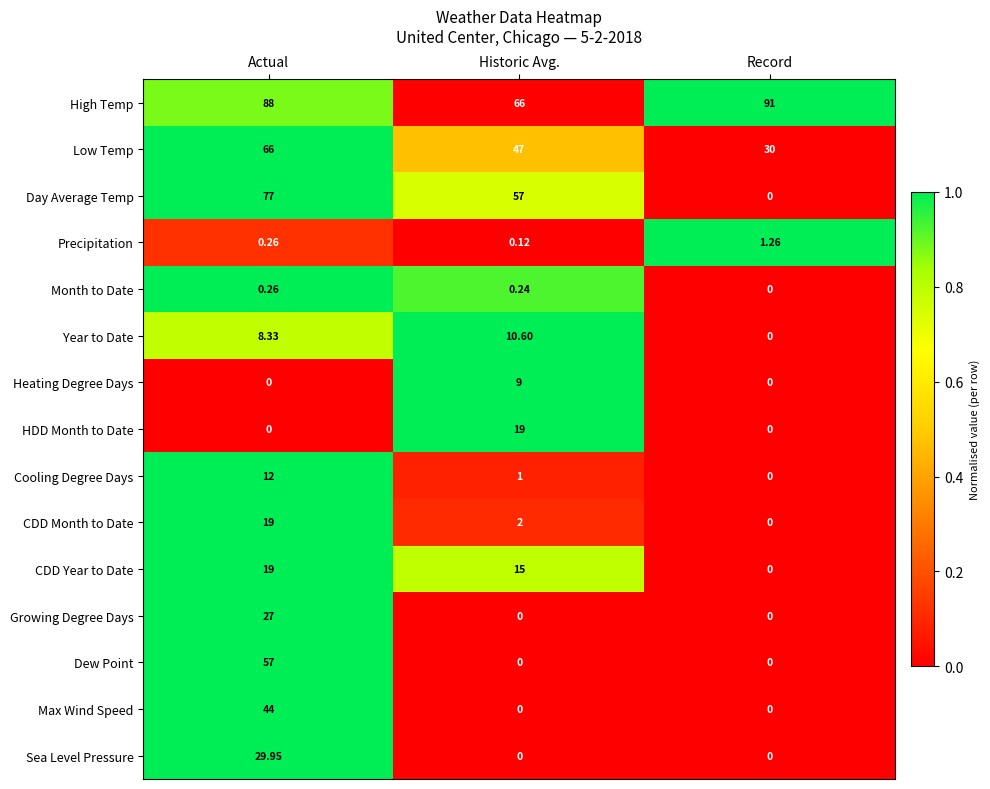

What is the maximum value shown in the chart?

91.0